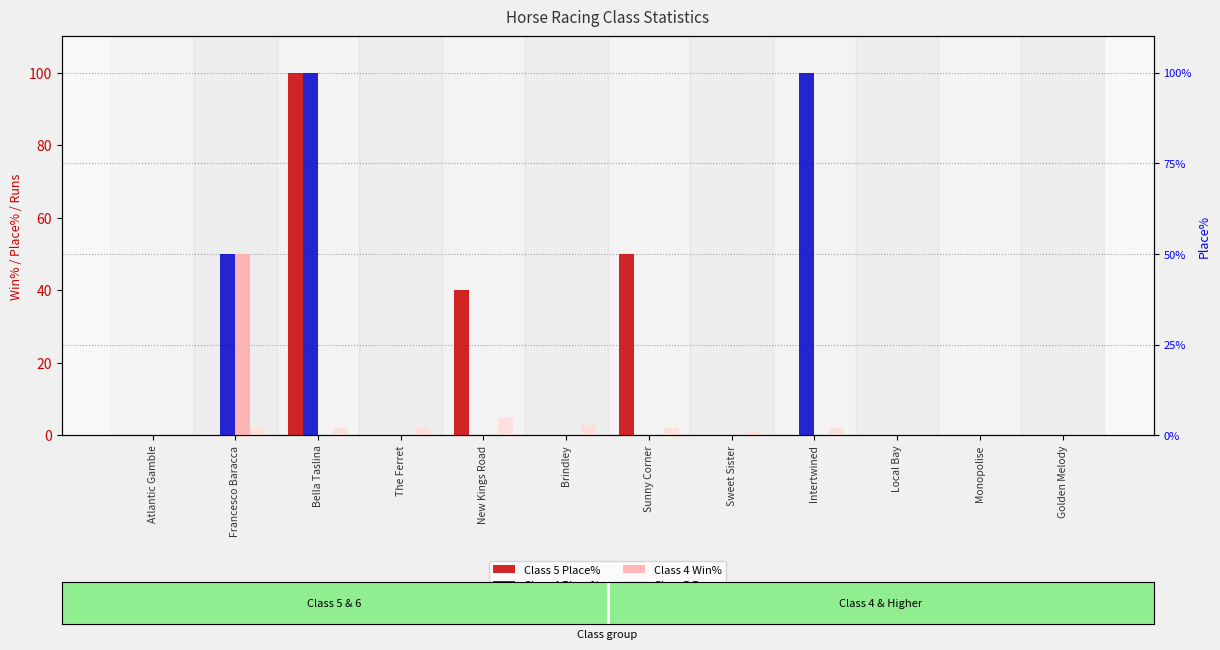

What position from the left is Atlantic Gamble?

1